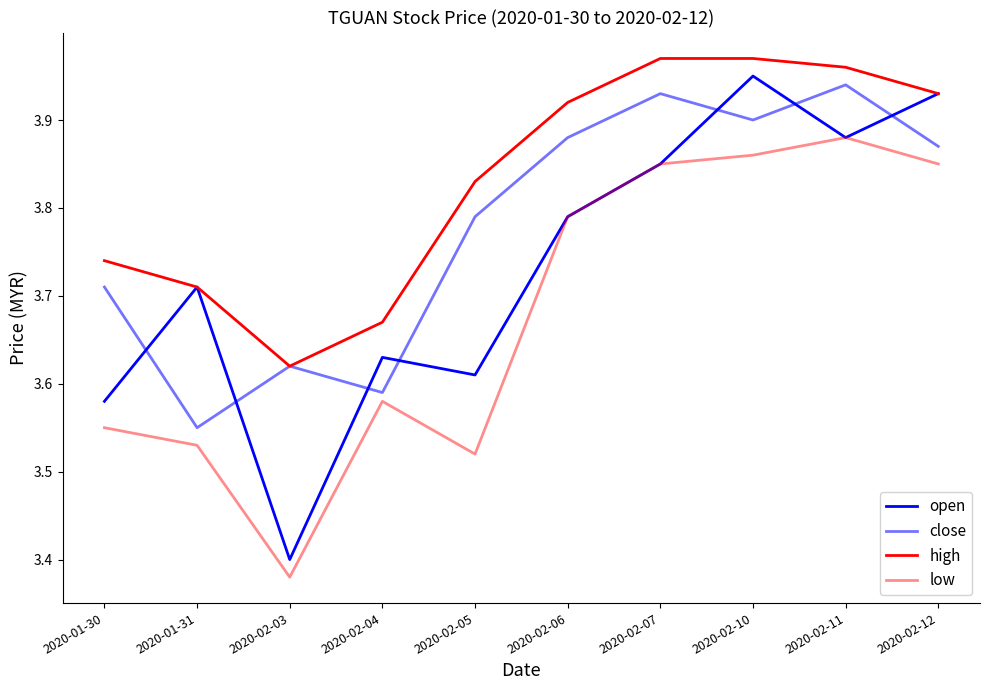

Is this an area chart (filled region under the line)?

No